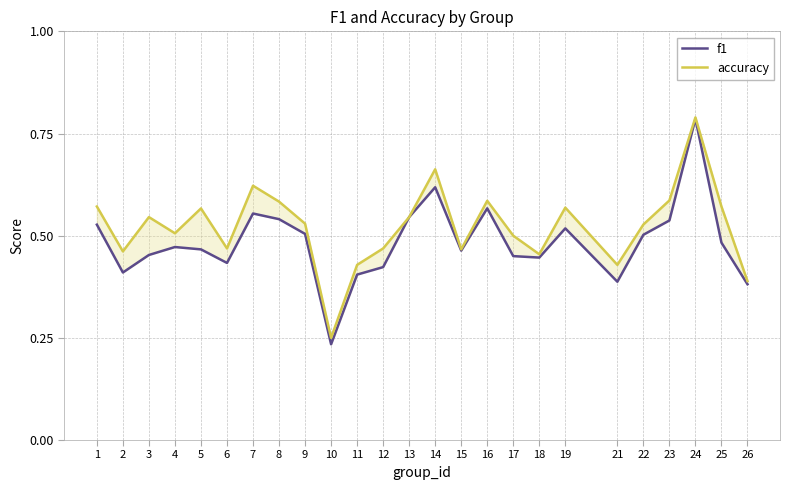

Is it true that f1 equals 0.1 at 12?

False